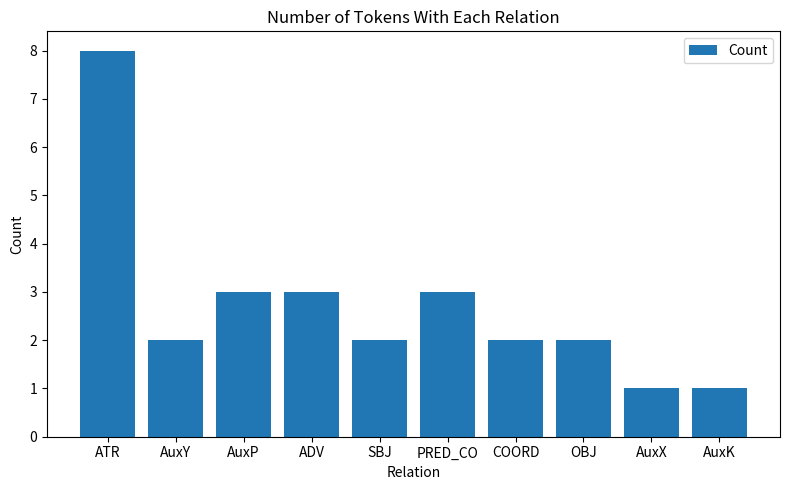

What is the label of the 8th bar from the right?

AuxP